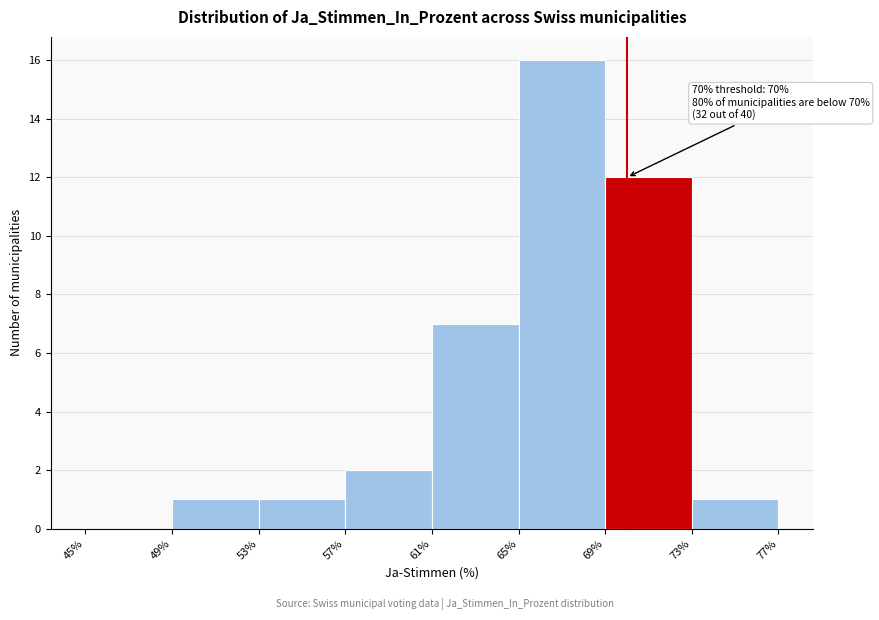

Over which range of the x-axis is the bar tallest?

65% to 69%